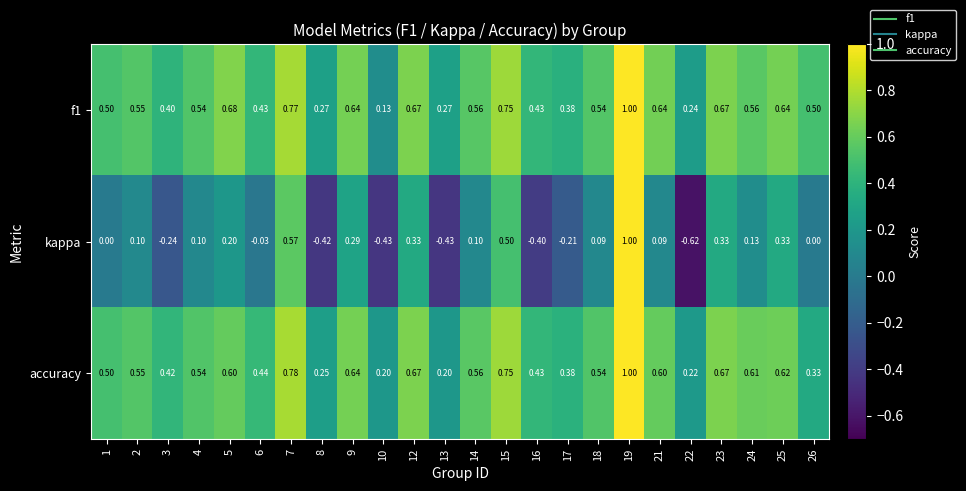

Which series changed the most between 1 and 3?

kappa